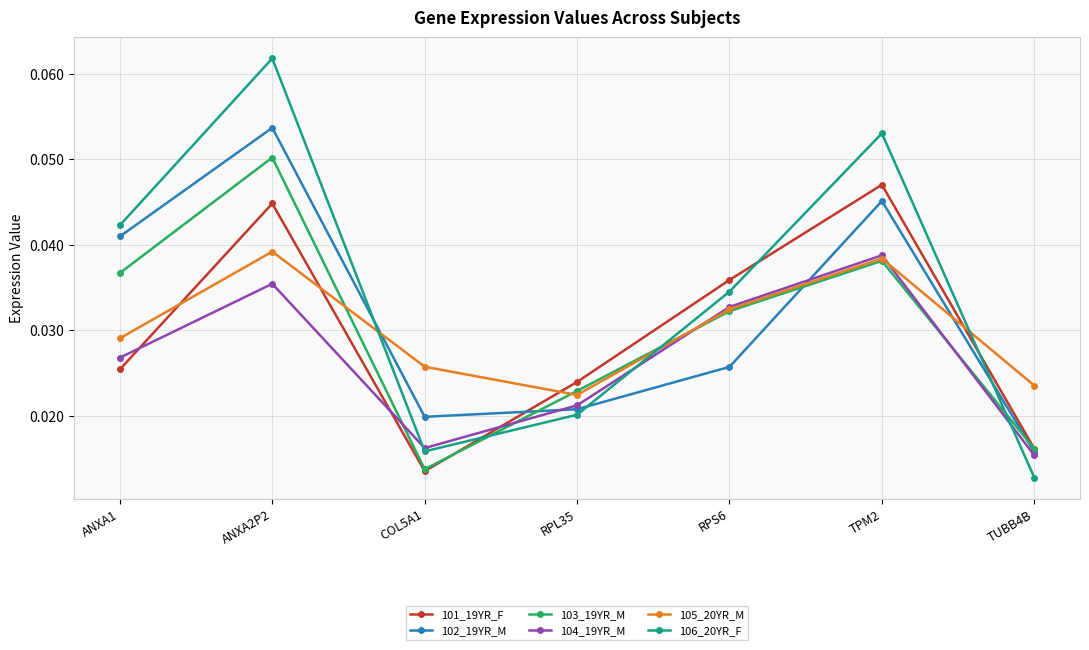

At which category is the sum across all series the highest?

ANXA2P2